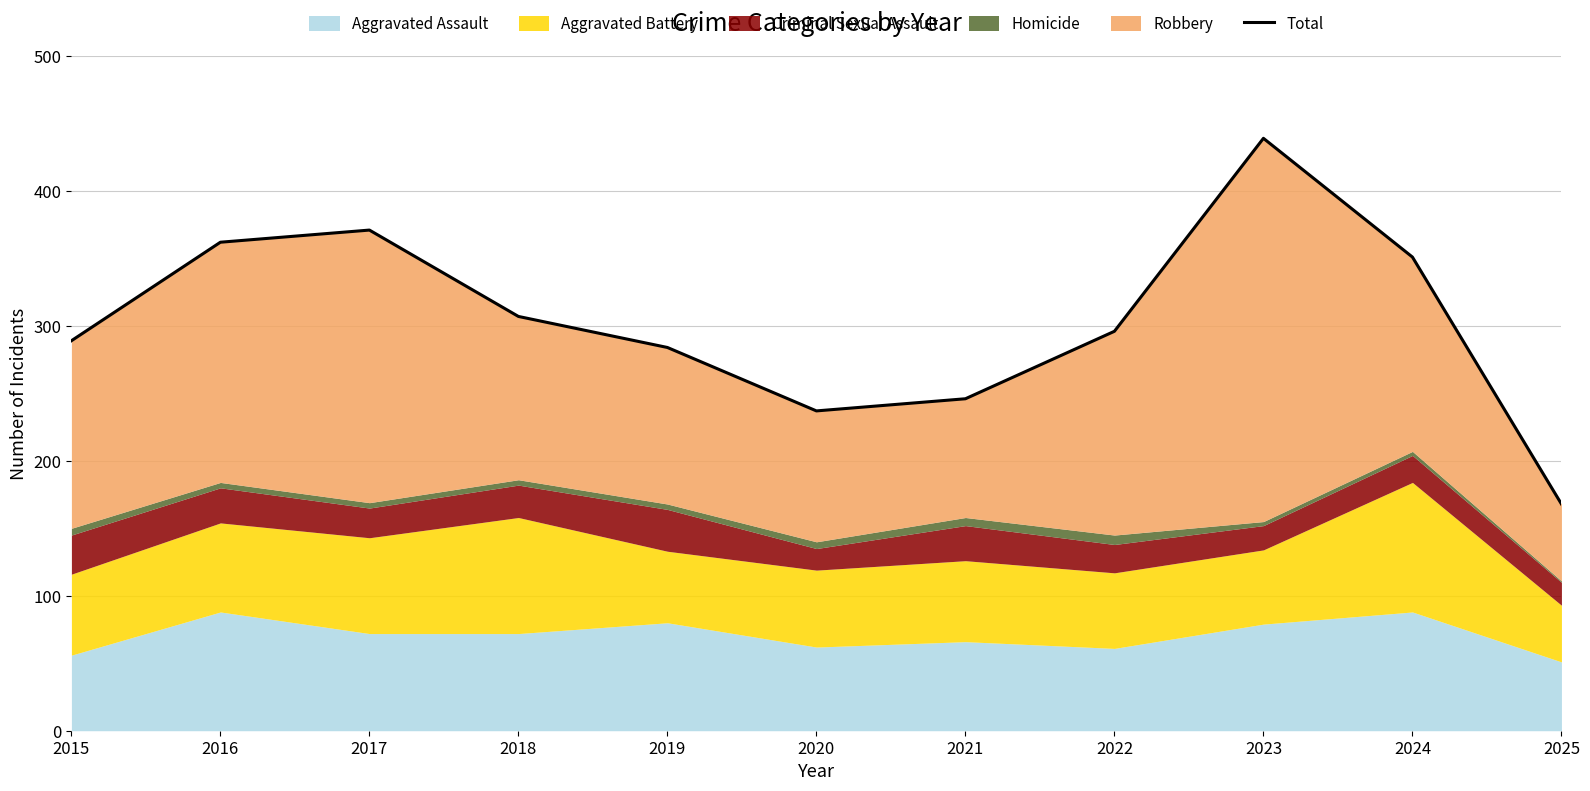

Which label corresponds to the largest value in the chart?

2023